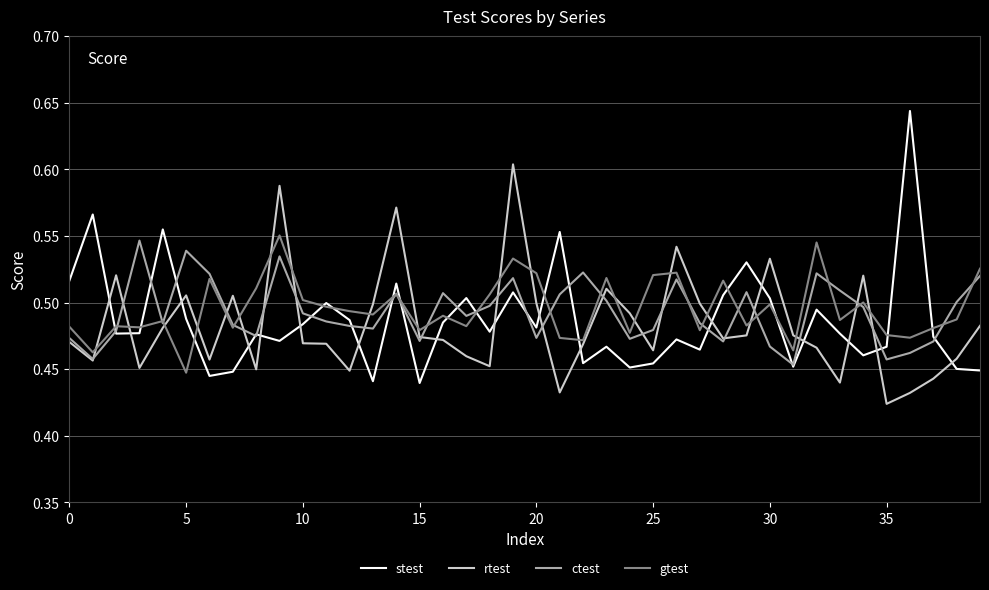

Which series has the largest range (max minus min)?

stest